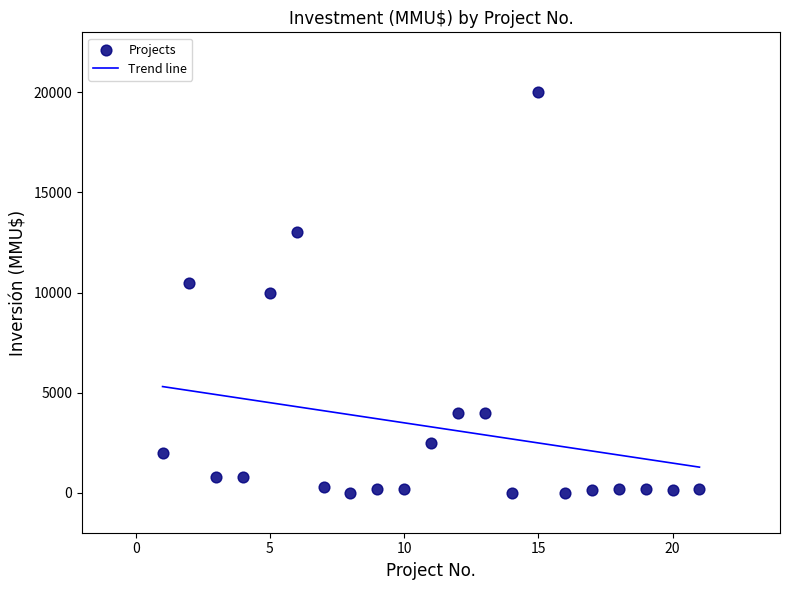

What is the range of X values (max minus min)?

20